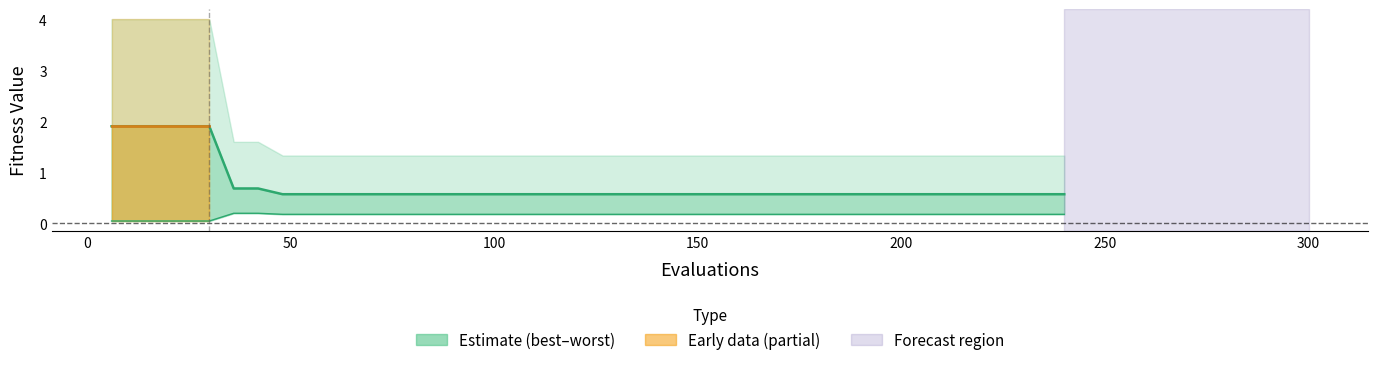

What is the difference between the maximum and minimum values in the best series?

0.2